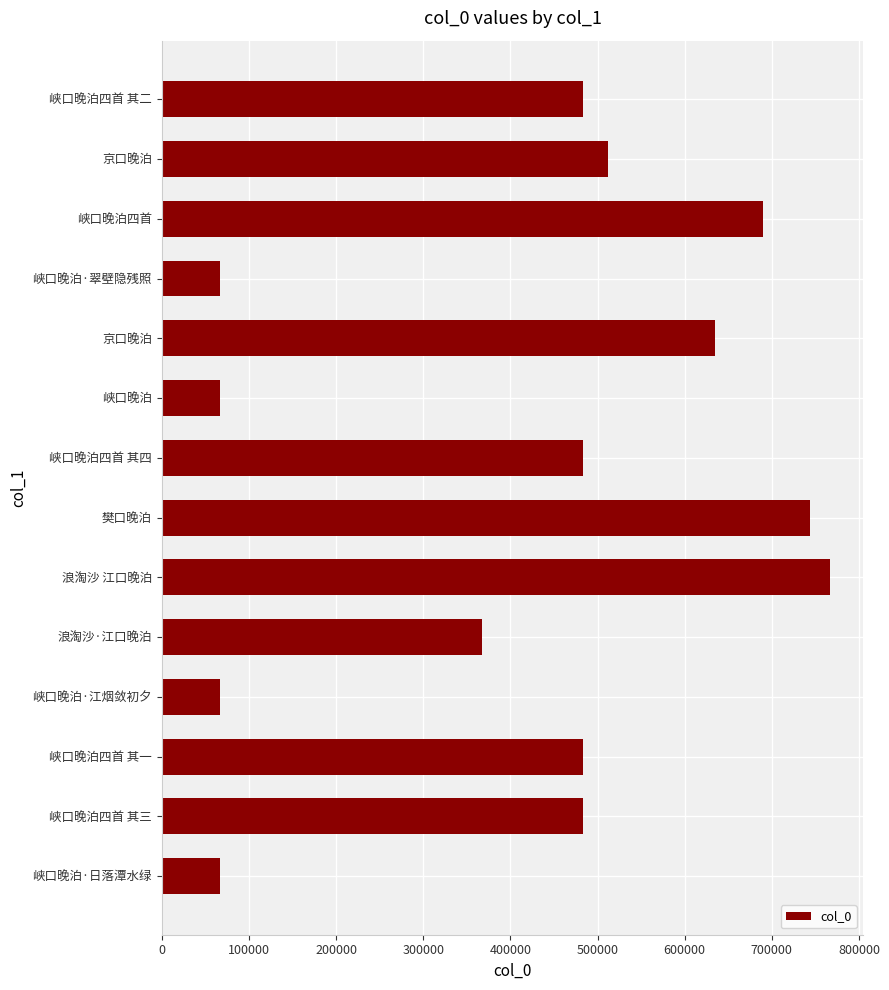

How many bars are there in total?

14